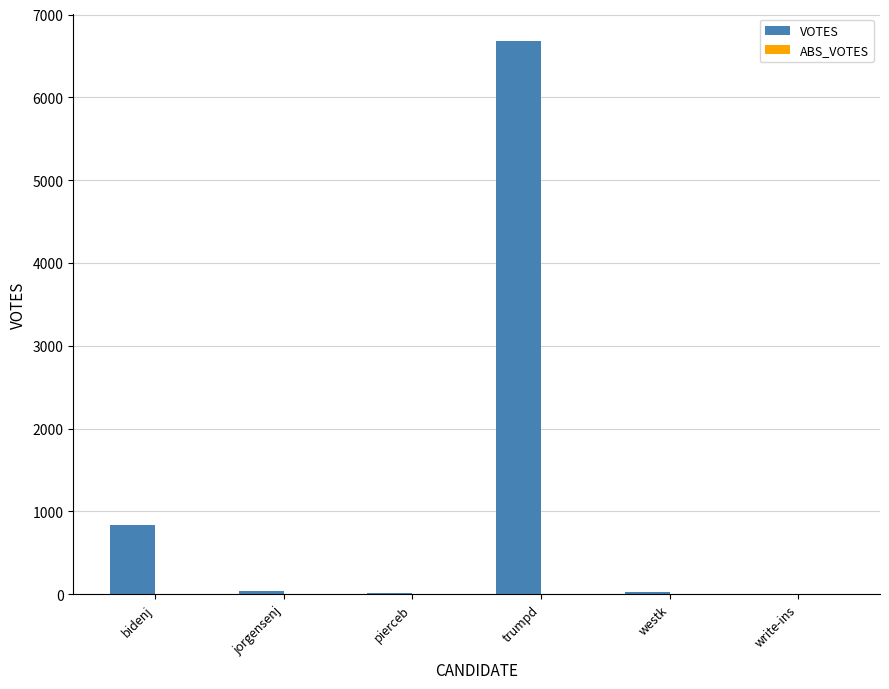

What is the sum of all values?

7591